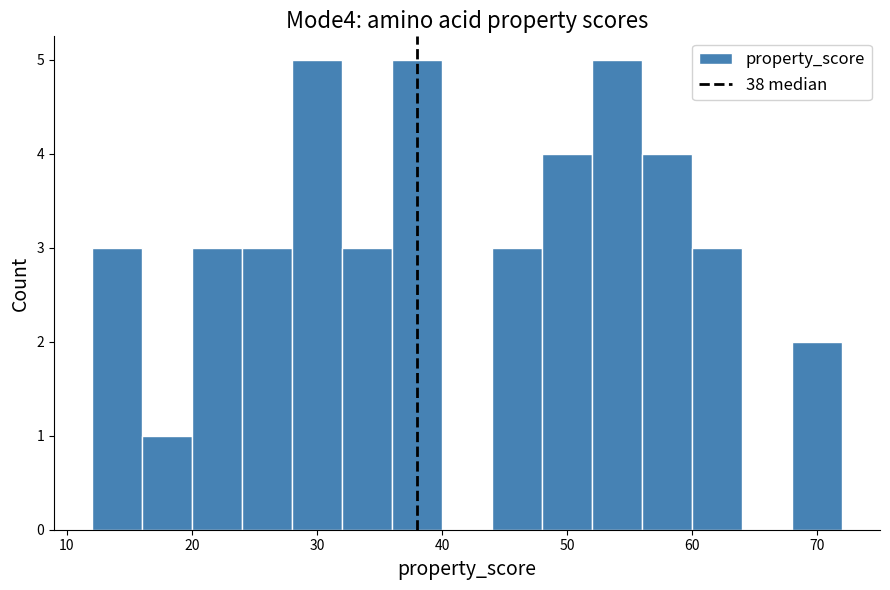

Reading left to right, transcribe this chart: for each bar, give the range it covers on the x-axis and its height. The values are not printed on the chart, so give them approximately, as read against the axis.

12 to 16: 3
16 to 20: 1
20 to 24: 3
24 to 28: 3
28 to 32: 5
32 to 36: 3
36 to 40: 5
40 to 44: 0
44 to 48: 3
48 to 52: 4
52 to 56: 5
56 to 60: 4
60 to 64: 3
64 to 68: 0
68 to 72: 2